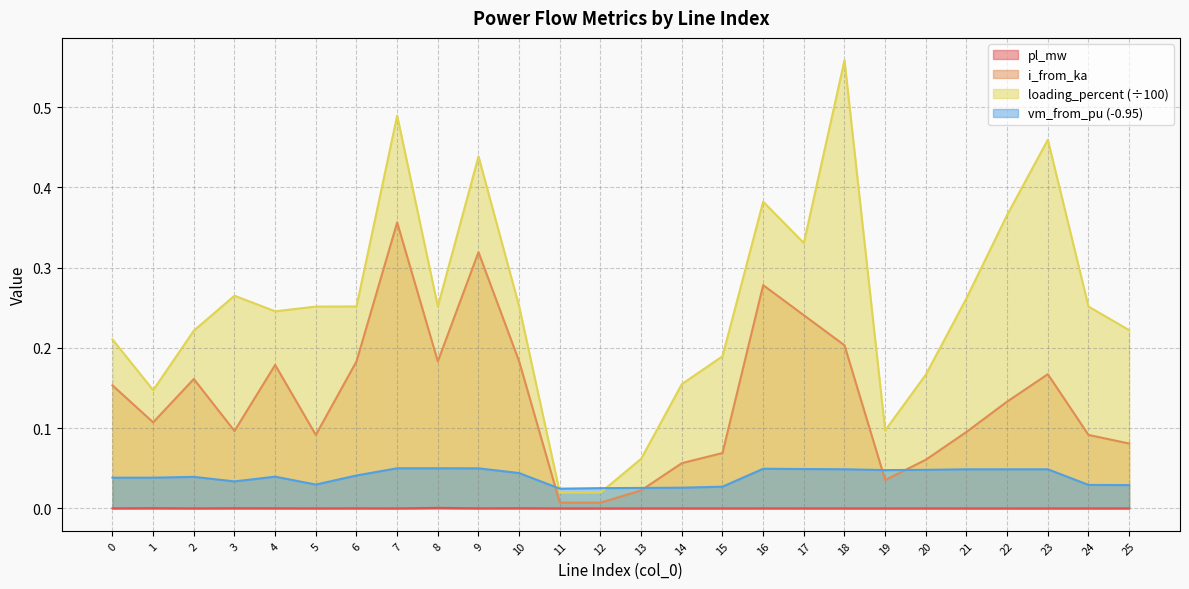

Which category has the lowest value in the pl_mw series?

21